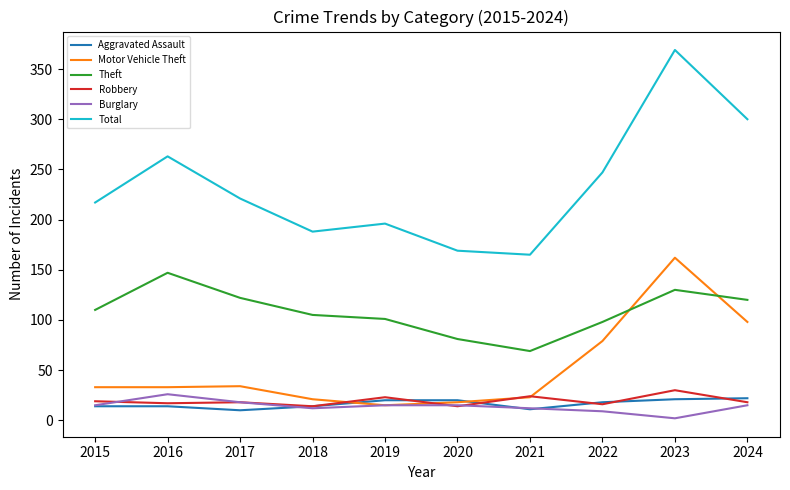

How many lines are shown in the chart?

6